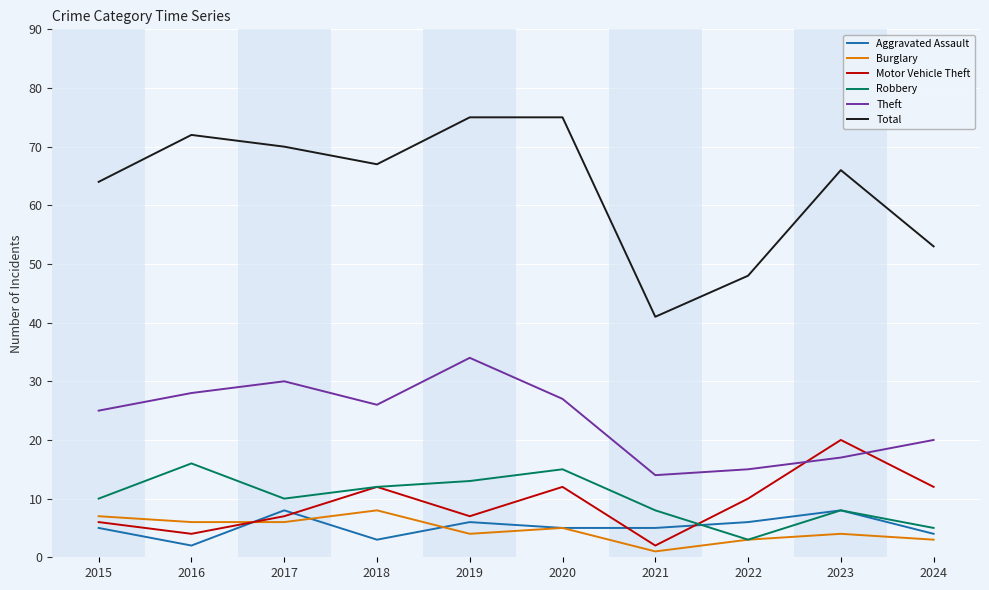

What is the minimum value shown in the chart?

1